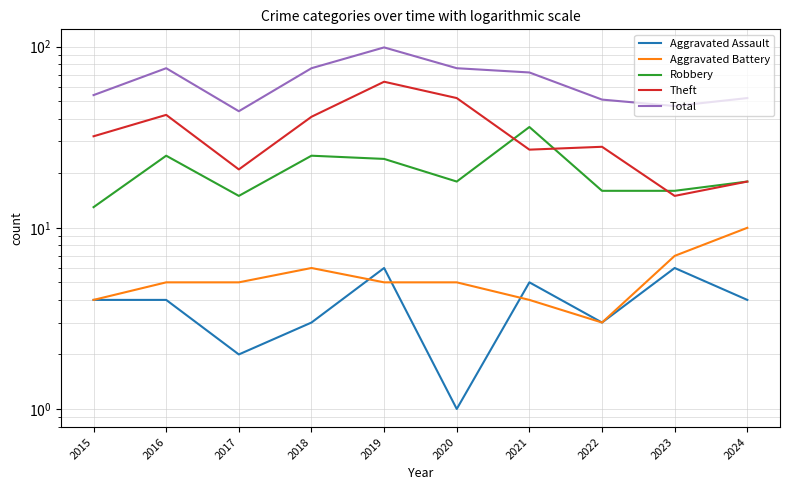

Reading left to right, what are all the values shown in this chart?

Aggravated Assault: 4	4	2	3	6	1	5	3	6	4
Aggravated Battery: 4	5	5	6	5	5	4	3	7	10
Robbery: 13	25	15	25	24	18	36	16	16	18
Theft: 32	42	21	41	64	52	27	28	15	18
Total: 54	76	44	76	99	76	72	51	47	52